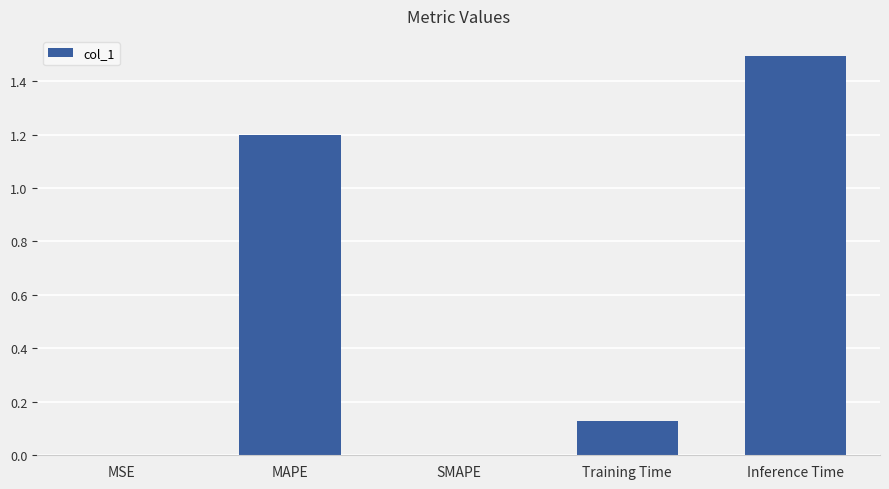

Which has a higher value, Training Time or SMAPE?

Training Time